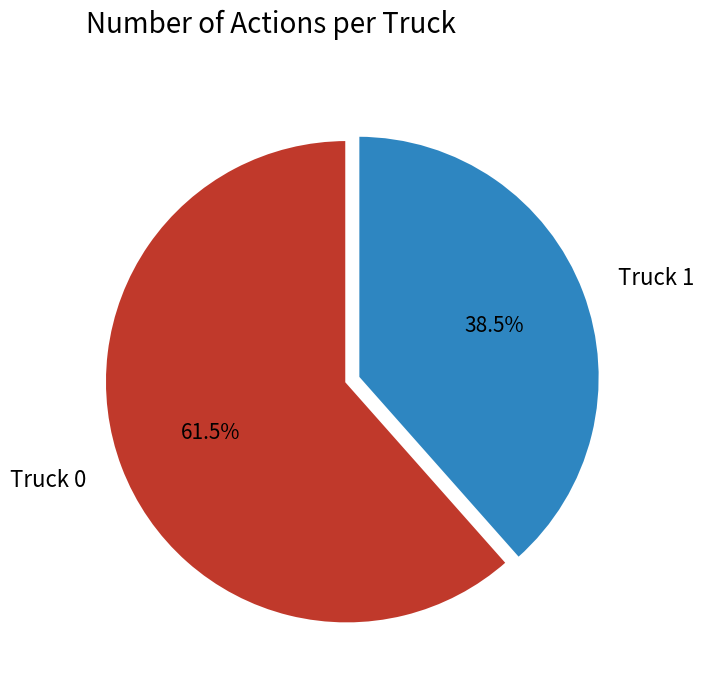

What is the smallest slice in the pie chart?

Truck 1